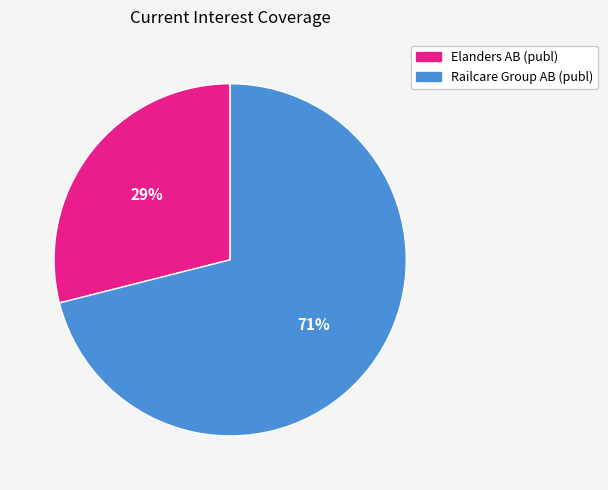

How many segments does this pie chart have?

2